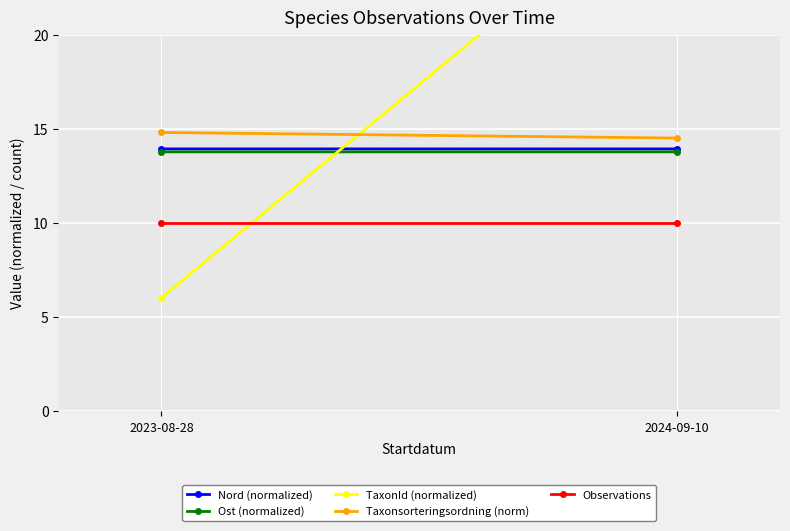

Reading left to right, extract all data points from this chart.

Nord (normalized): 13.9	13.9
Ost (normalized): 13.8	13.8
TaxonId (normalized): 6.0	28.7
Taxonsorteringsordning (norm): 14.8	14.5
Observations: 10.0	10.0